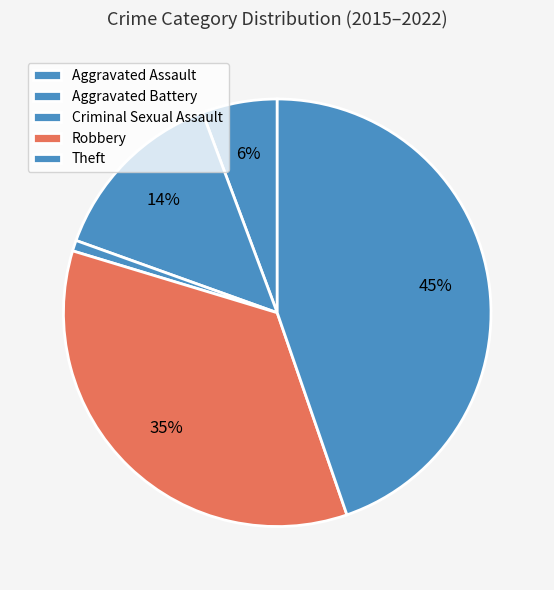

To the nearest percent, what percentage of the pie is Robbery?

35%